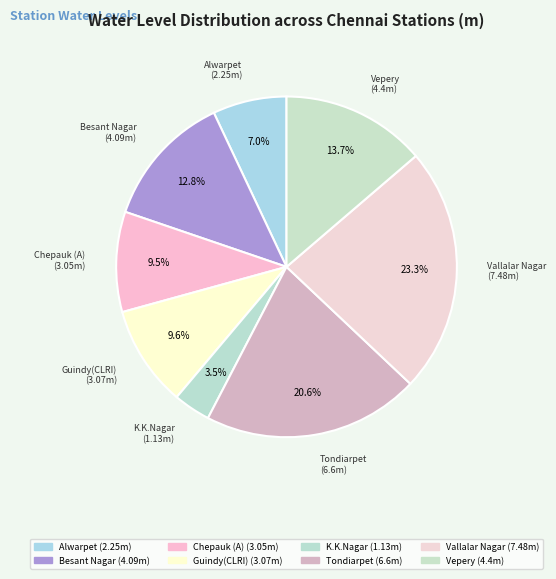

Which category has the biggest portion of the pie?

Vallalar Nagar